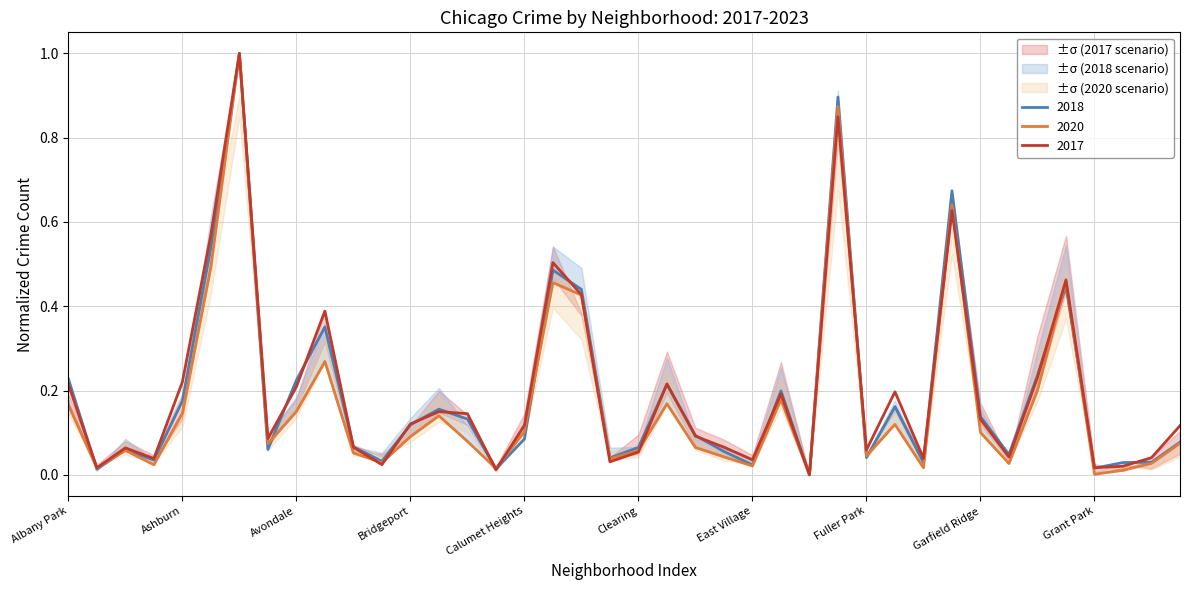

What is the average value of the 2020 series?

0.2